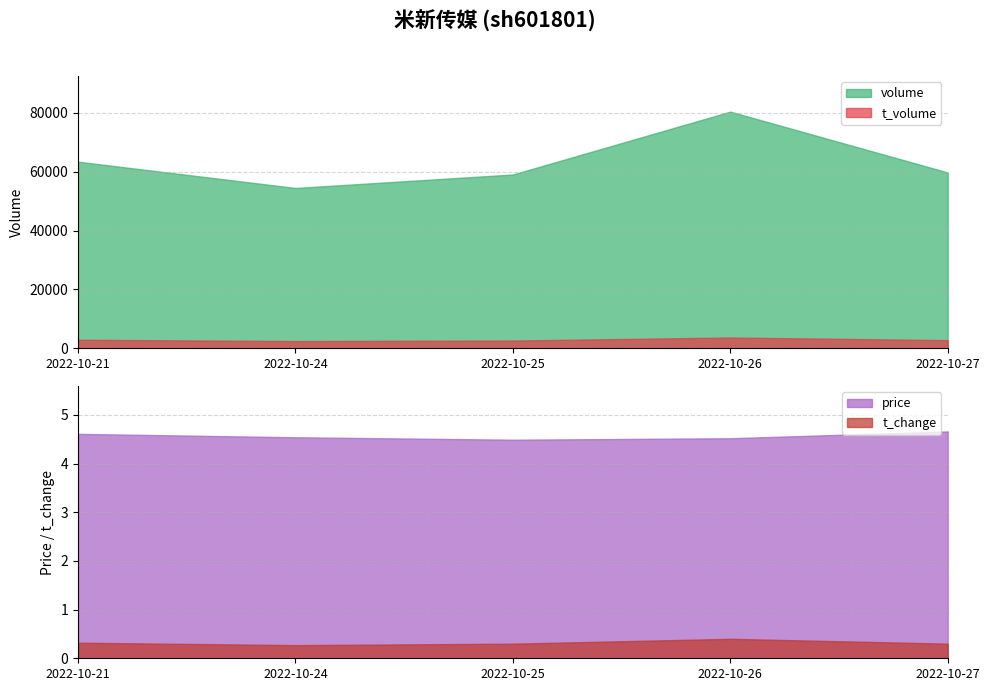

What is the sum of the t_change values at 2022-10-27 and 2022-10-25?

0.6